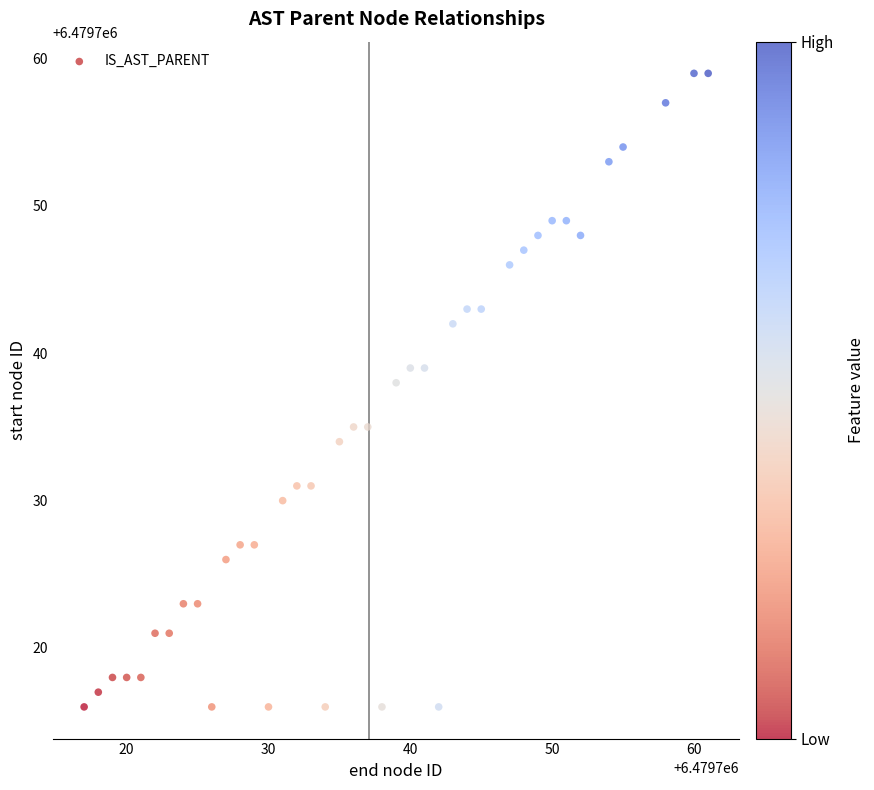

What Y value in the scatter plot is closest to 6479737?

6479738